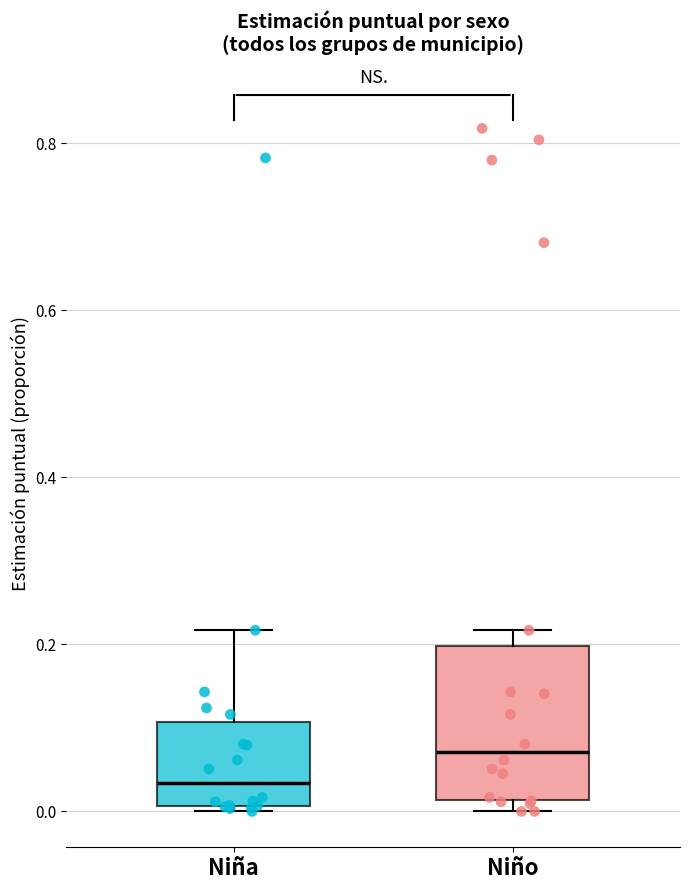

Comparing the boxes themselves (not the whiskers), which one is the tallest?

Niño